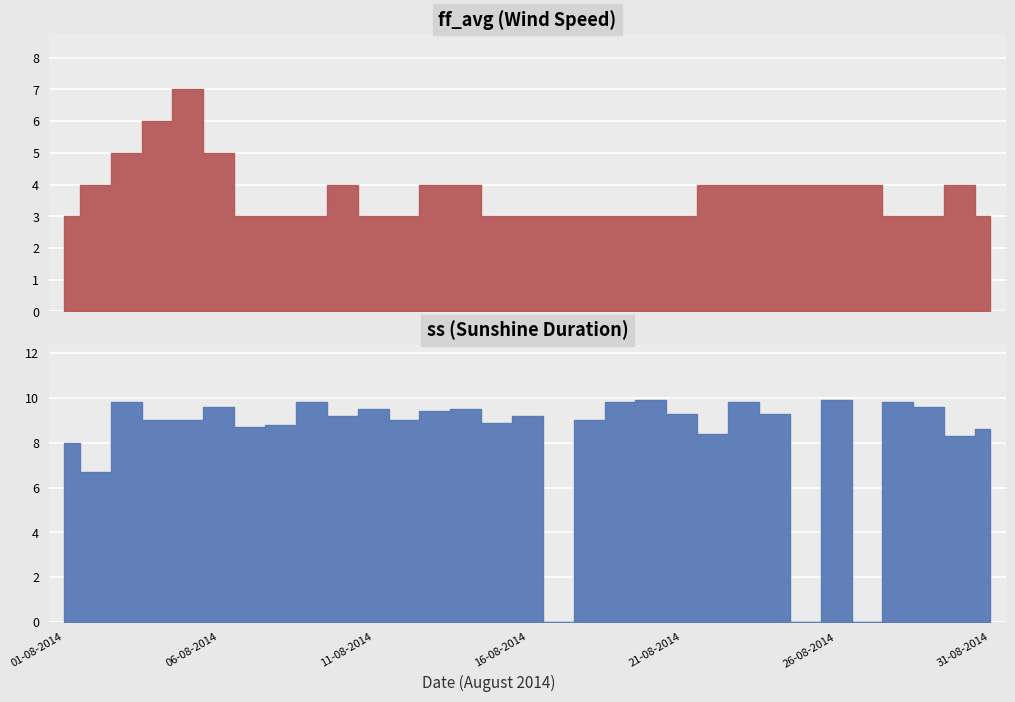

What is the label of the 17th point from the left?

17-08-2014